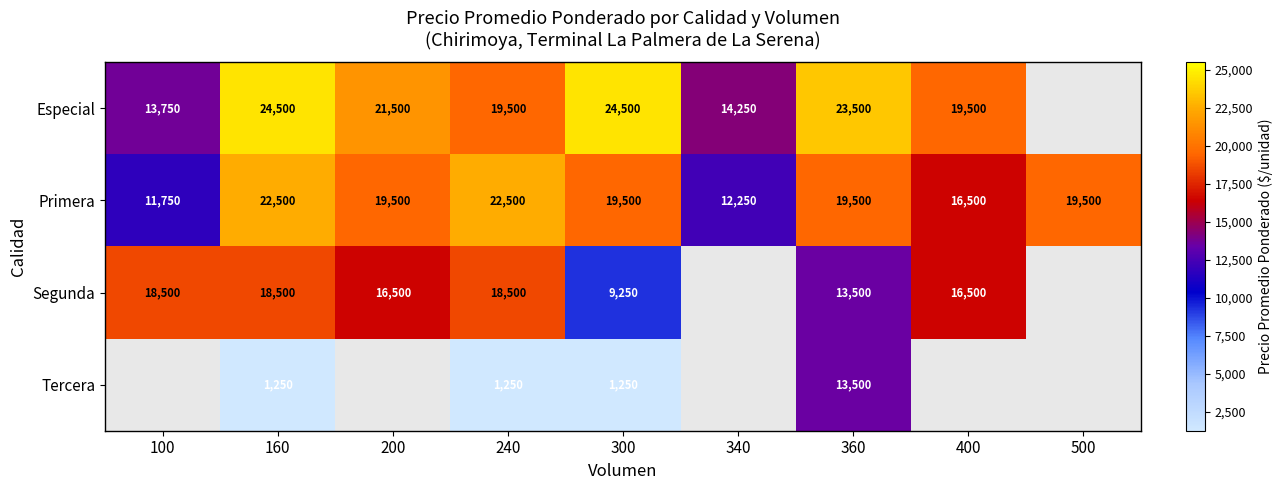

How many categories are shown in the chart?

9